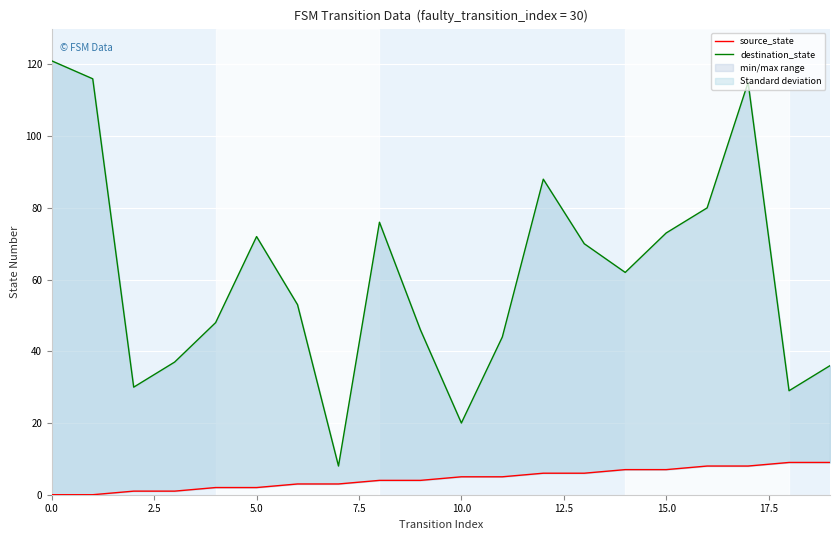

Which series has the largest total across all categories?

destination_state